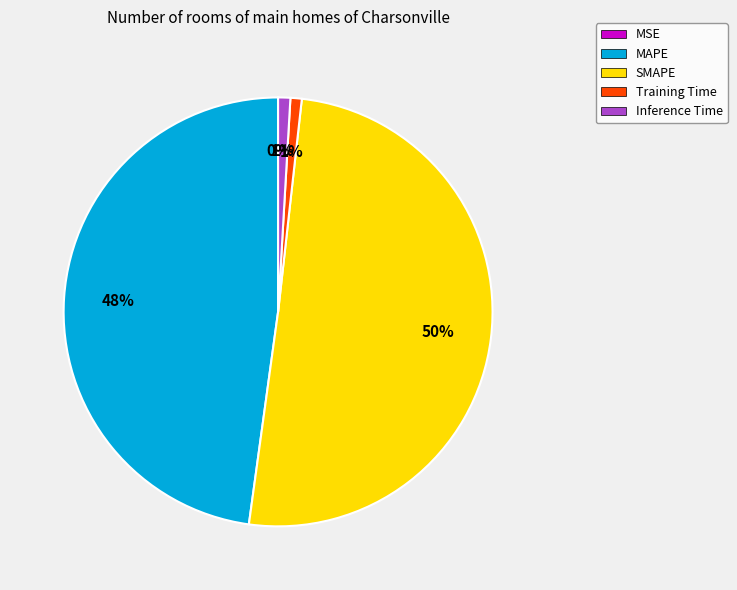

To the nearest percent, what is the average slice percentage?

20%